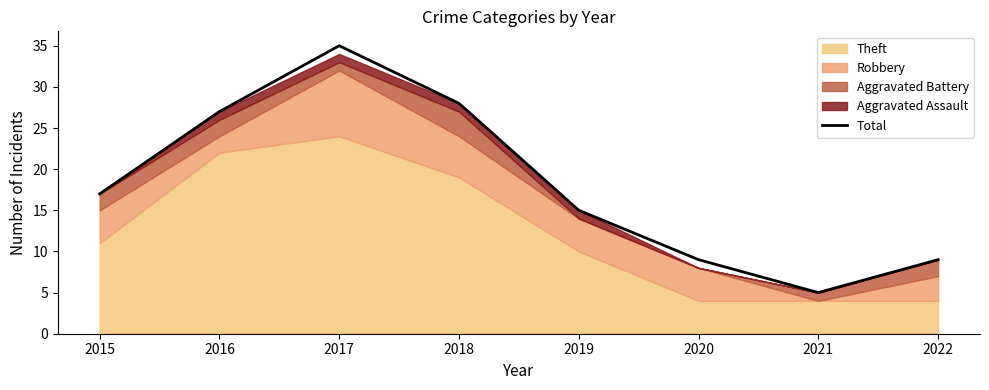

What is the value of the 7th point from the left?

5